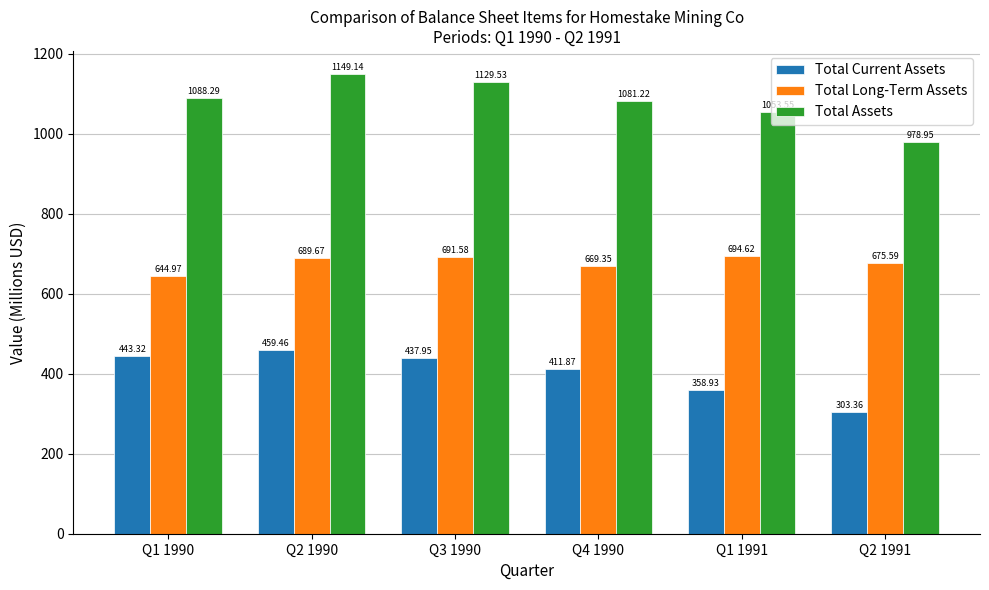

What is the difference between the maximum and second lowest values in the Total Long-Term Assets series?

25.3